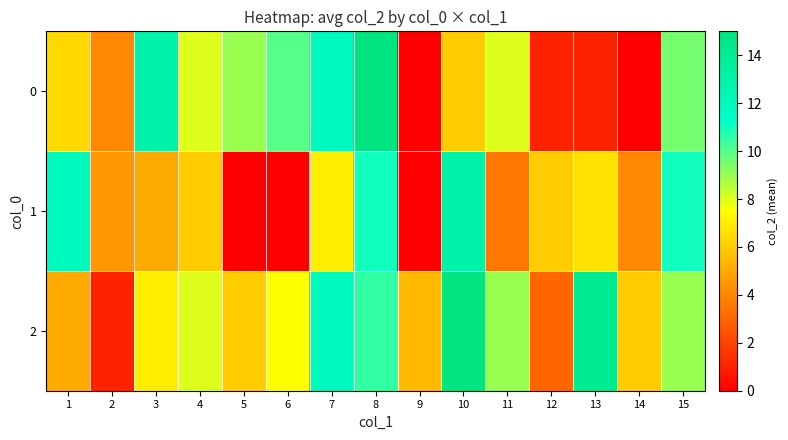

Rank the series by their maximum value, from highest to lowest.

0, 2, 1